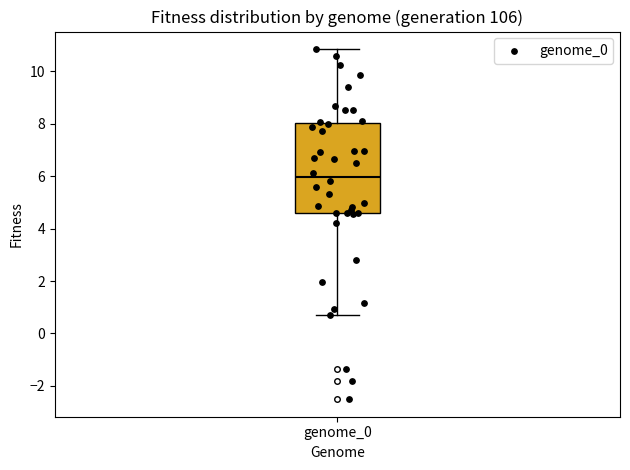

Transcribe this box plot: give where the median line is, the range the box spans, and where the two whiskers end, as read against the y-axis. The values are not printed on the chart, so give them approximately, as read against the axis.

median 6.0, box 4.6 to 8.0, whiskers 0.8 to 10.8